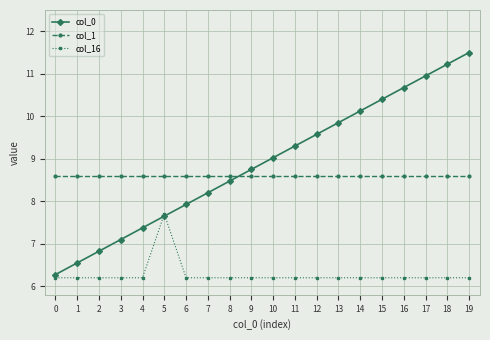

True or false: col_16 has more than 0 interior local peaks.

True